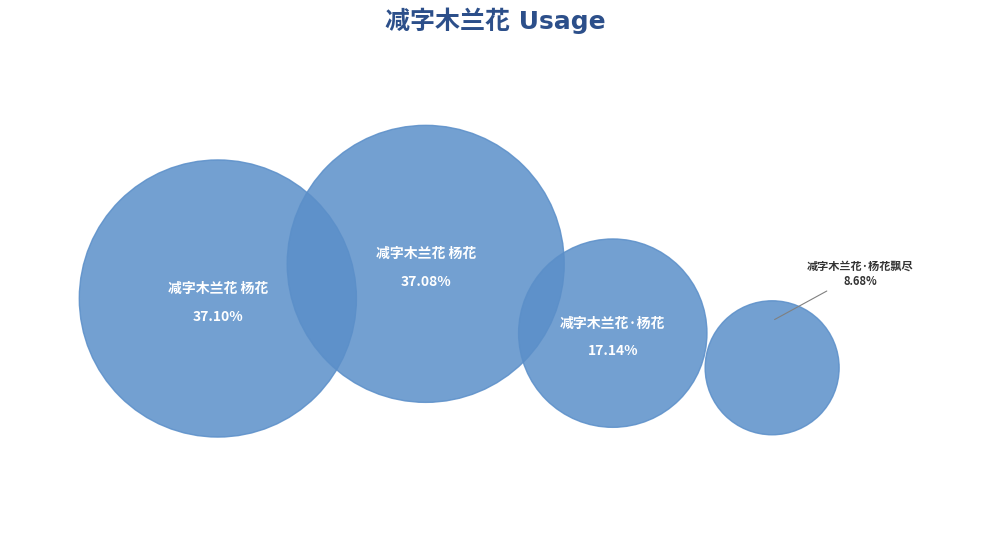

Does 减字木兰花·杨花 account for over 50% of the chart?

No